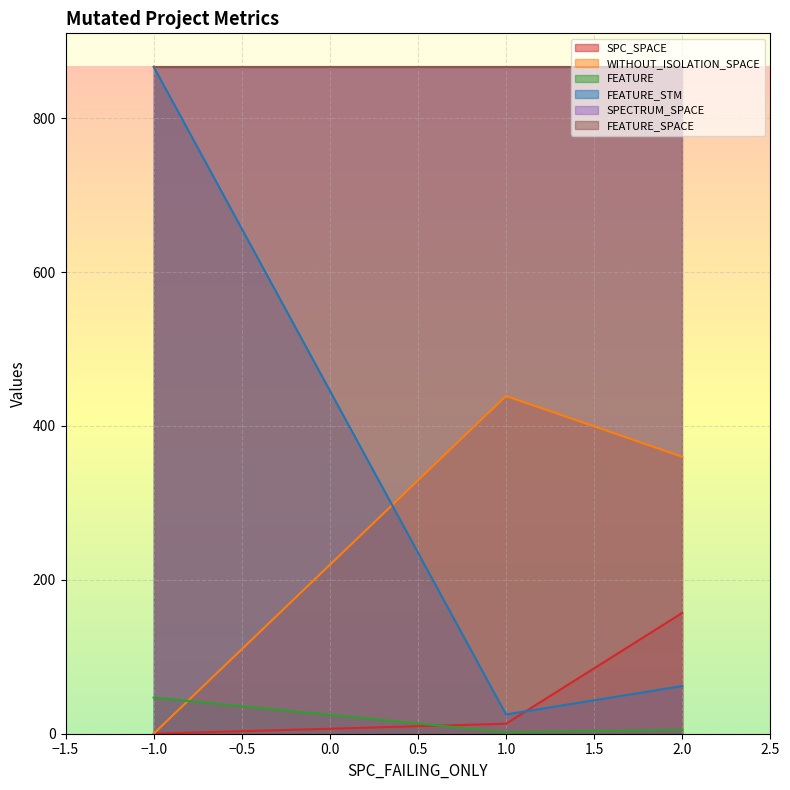

Which category has the highest value across all series?

-1